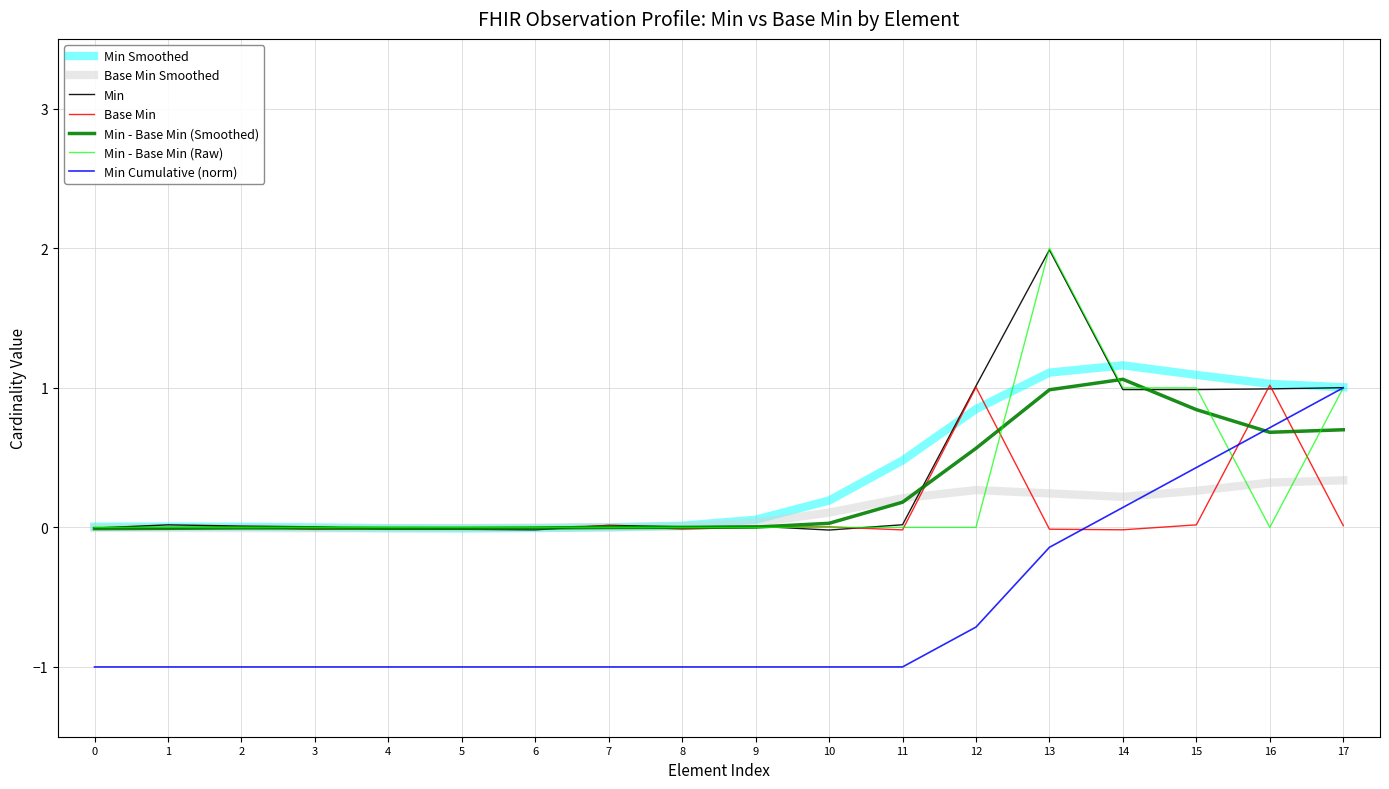

After their last crossing, which series has the higher values: Min or Base Min?

Min